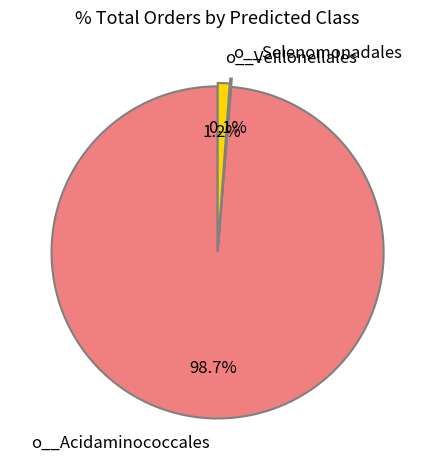

What is the largest slice in the pie chart?

o__Acidaminococcales